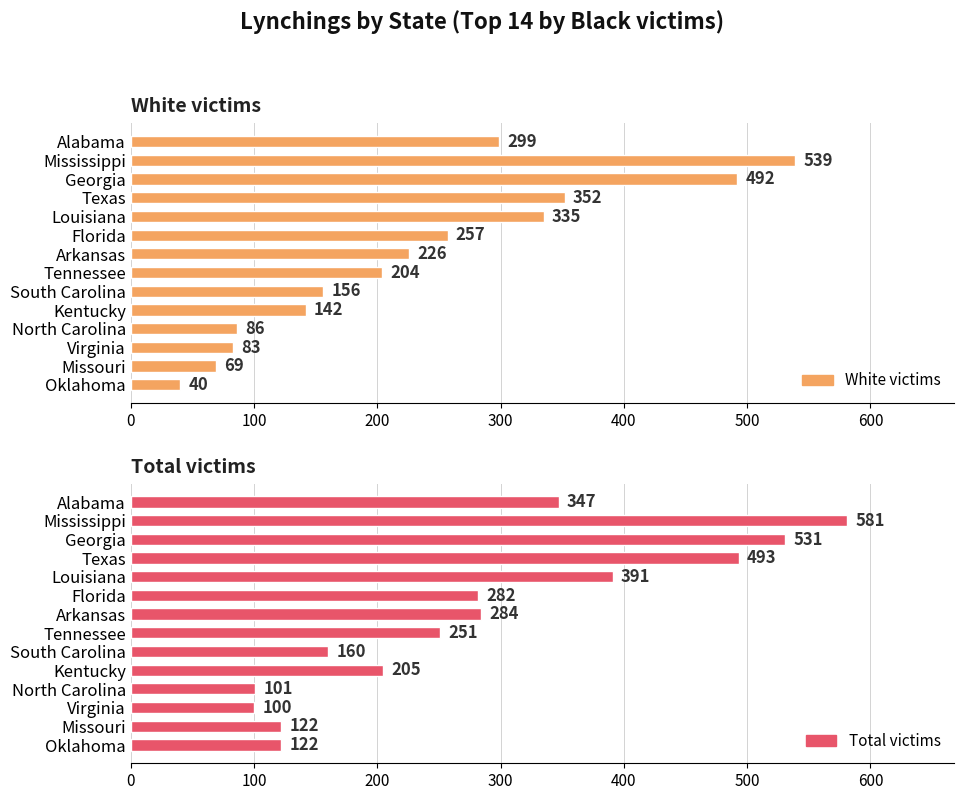

What are all the series names shown in the legend?

White victims, Total victims